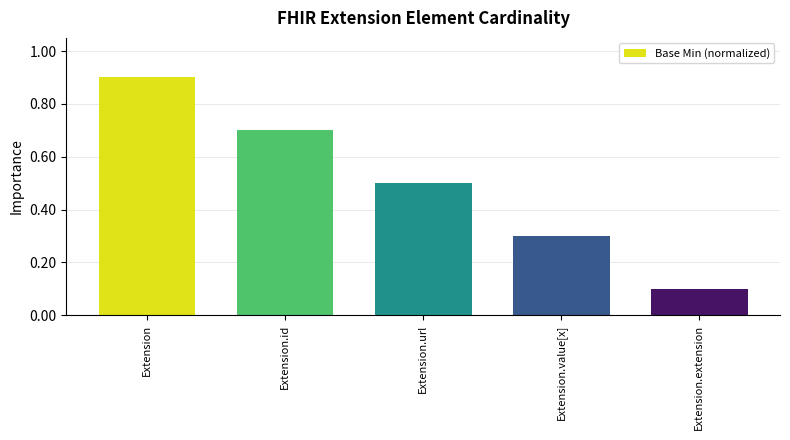

What position from the right is Extension.url?

3